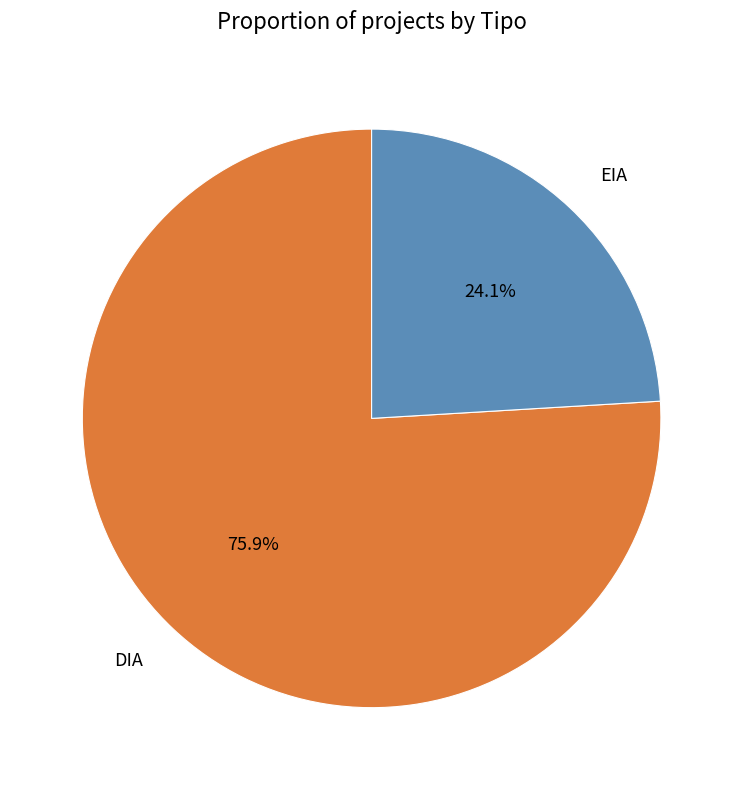

What percentage is the DIA slice, to the nearest percent?

76%